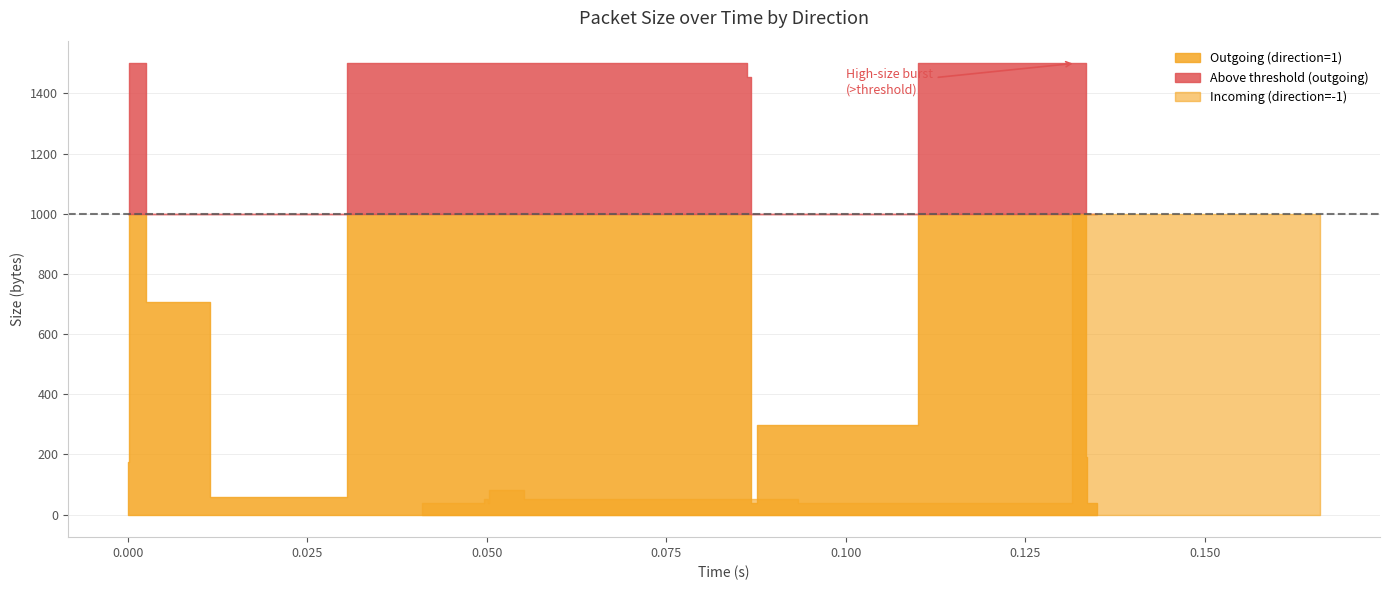

Reading left to right, list all the values displayed in this chart.

Outgoing (direction=1): 0=176	1=1500	2=1500	3=1500	4=705	5=60	6=1500	7=40	8=298	9=1500	10=1500	11=1500	12=1455	13=1500	14=40	15=1500	16=1500	17=192	18=40	19=40
Incoming (direction=-1): 0=40	1=40	2=52	3=40	4=40	5=40	6=40	7=82	8=52	9=1500	10=1500	11=1500	12=1035	13=40	14=40	15=40	16=40	17=40	18=40	19=1035